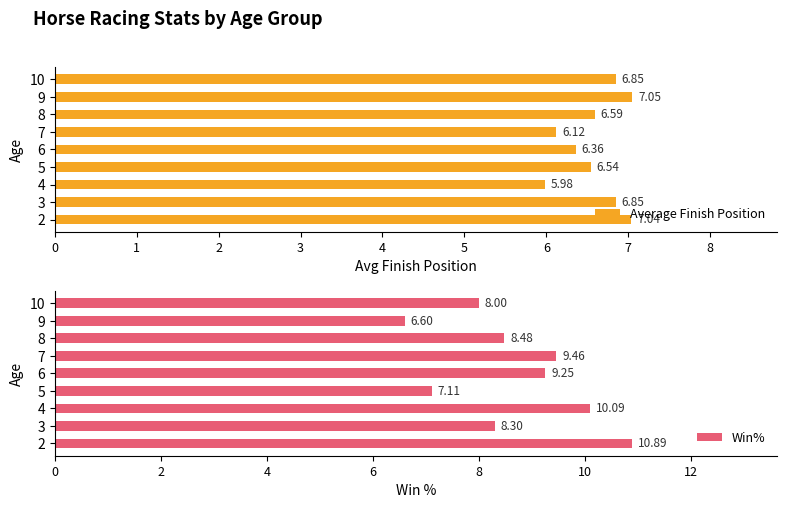

True or false: Win% has a value of 8.0 at 10.

True